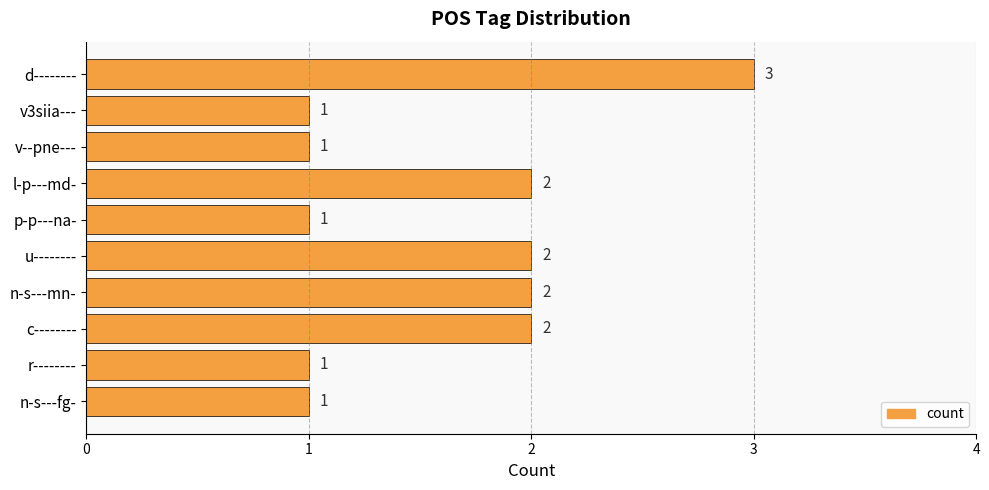

What is the greatest value displayed?

3